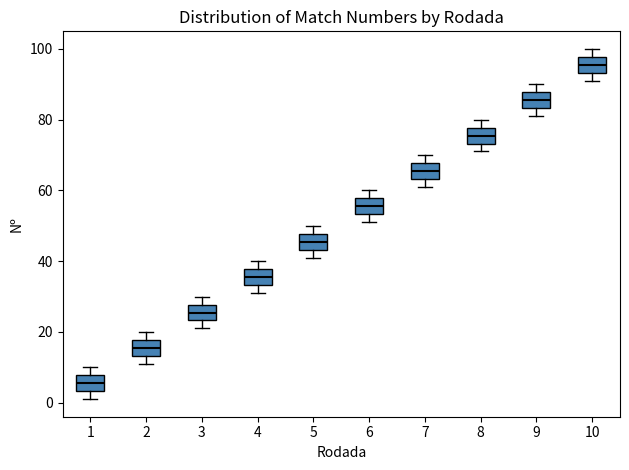

Reading left to right, transcribe this box plot: for each box, give where its median line is, the range the box spans, and where its two whiskers end, as read against the y-axis. The values are not printed on the chart, so give them approximately, as read against the axis.

1: median 6, box 4 to 8, whiskers 2 to 10
2: median 16, box 14 to 18, whiskers 12 to 20
3: median 26, box 24 to 28, whiskers 22 to 30
4: median 36, box 34 to 38, whiskers 32 to 40
5: median 46, box 44 to 48, whiskers 42 to 50
6: median 56, box 54 to 58, whiskers 52 to 60
7: median 66, box 64 to 68, whiskers 62 to 70
8: median 76, box 74 to 78, whiskers 72 to 80
9: median 86, box 84 to 88, whiskers 82 to 90
10: median 96, box 94 to 98, whiskers 92 to 100